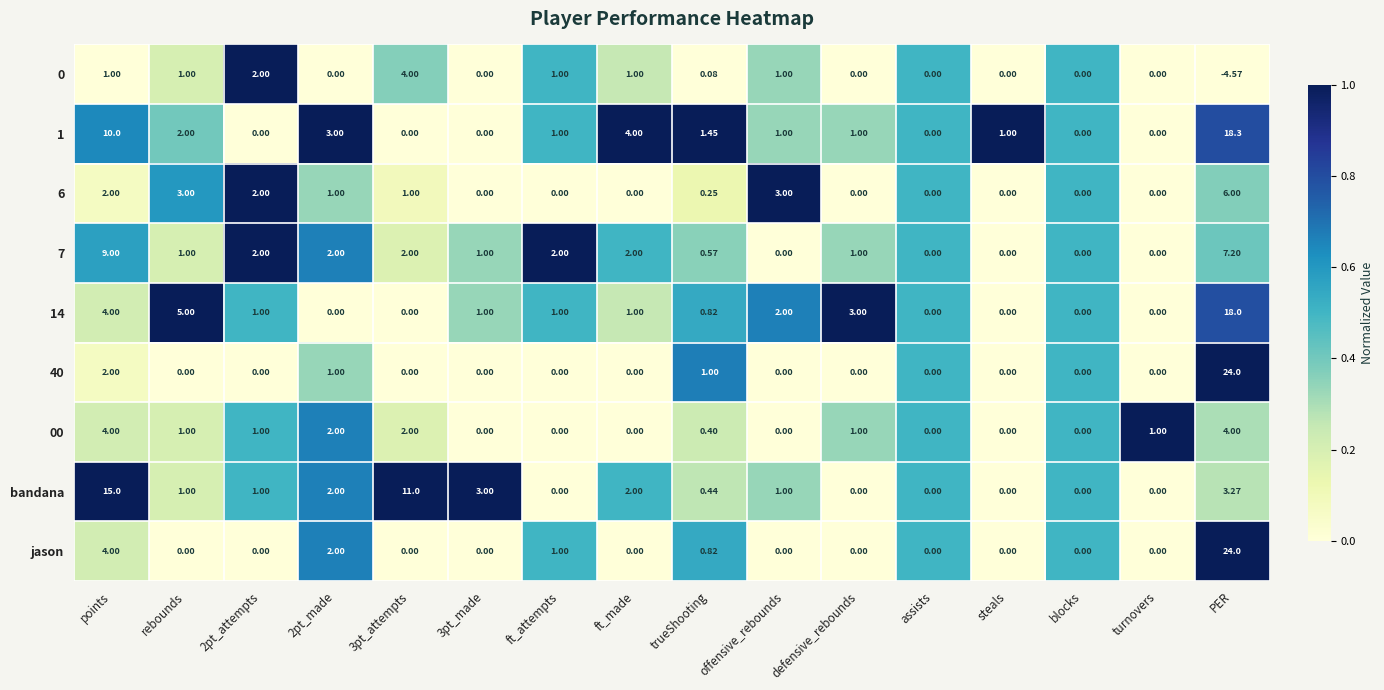

Is the value of 1 at ft_attempts greater than the value of bandana at ft_attempts?

Yes